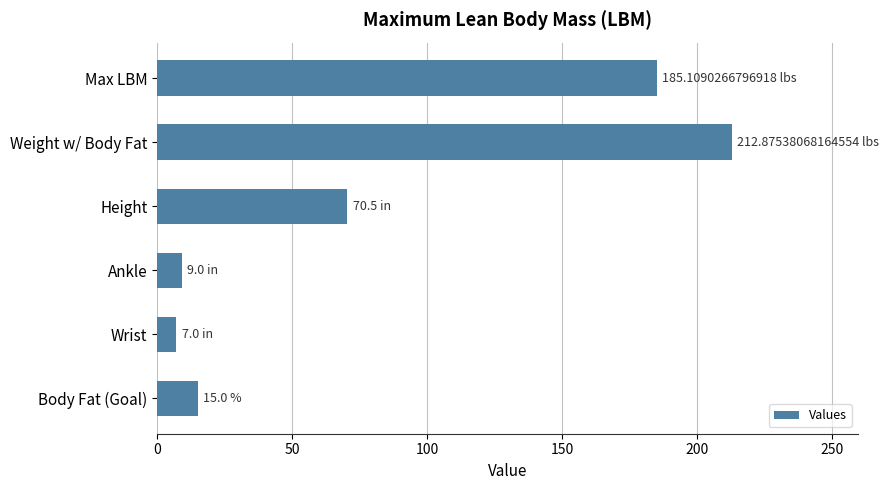

What is the average value?

83.2